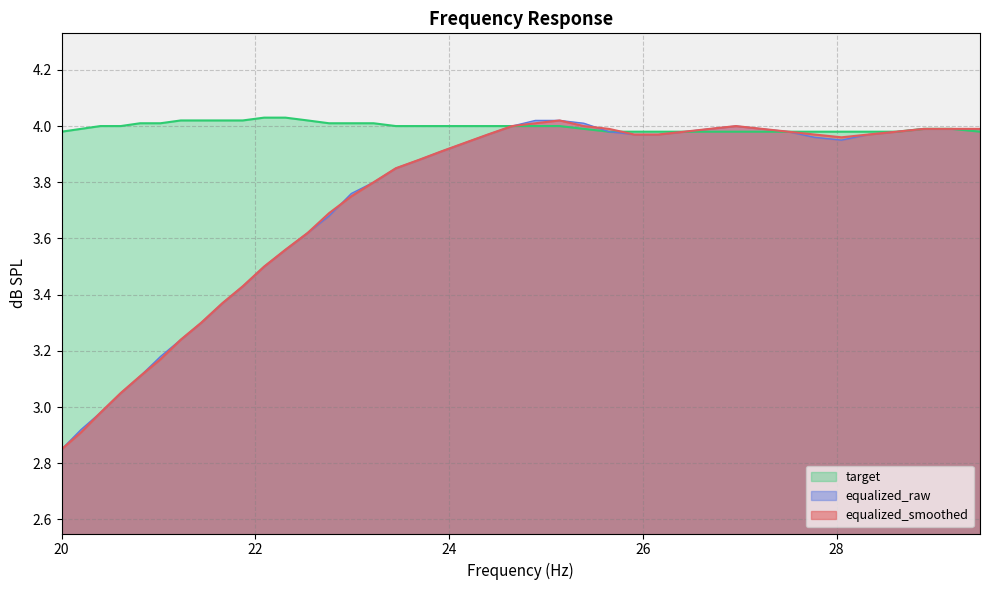

True or false: equalized_raw and equalized_smoothed cross at least once.

True